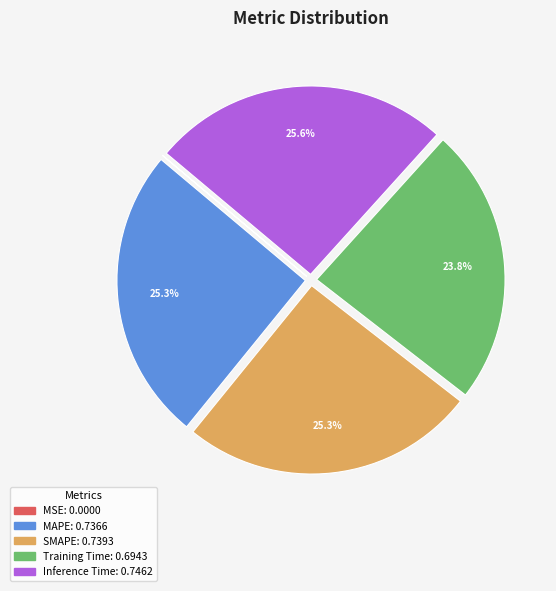

Does MAPE represent more than half of the total?

No